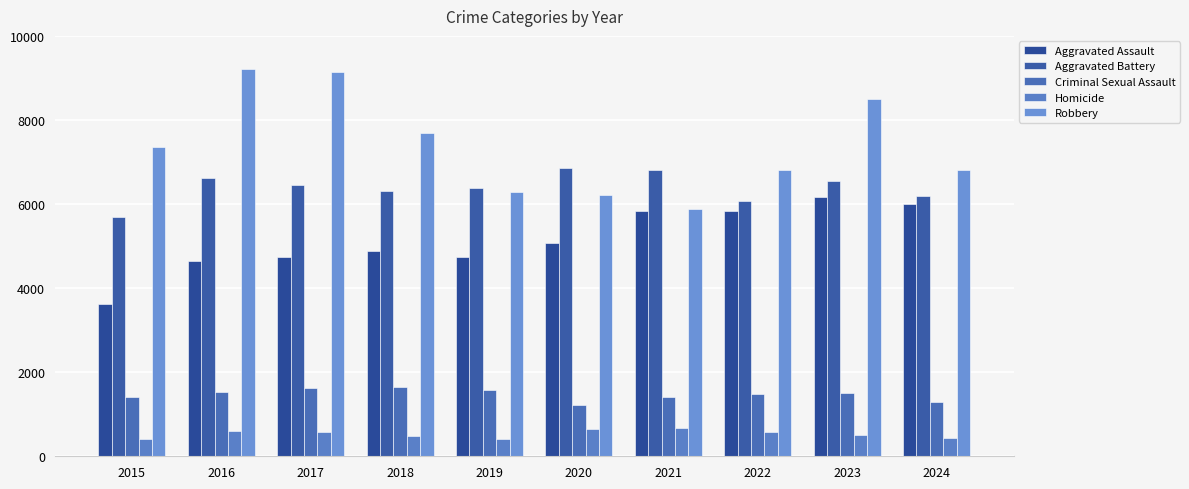

What is the sum of all Aggravated Battery values?

63960